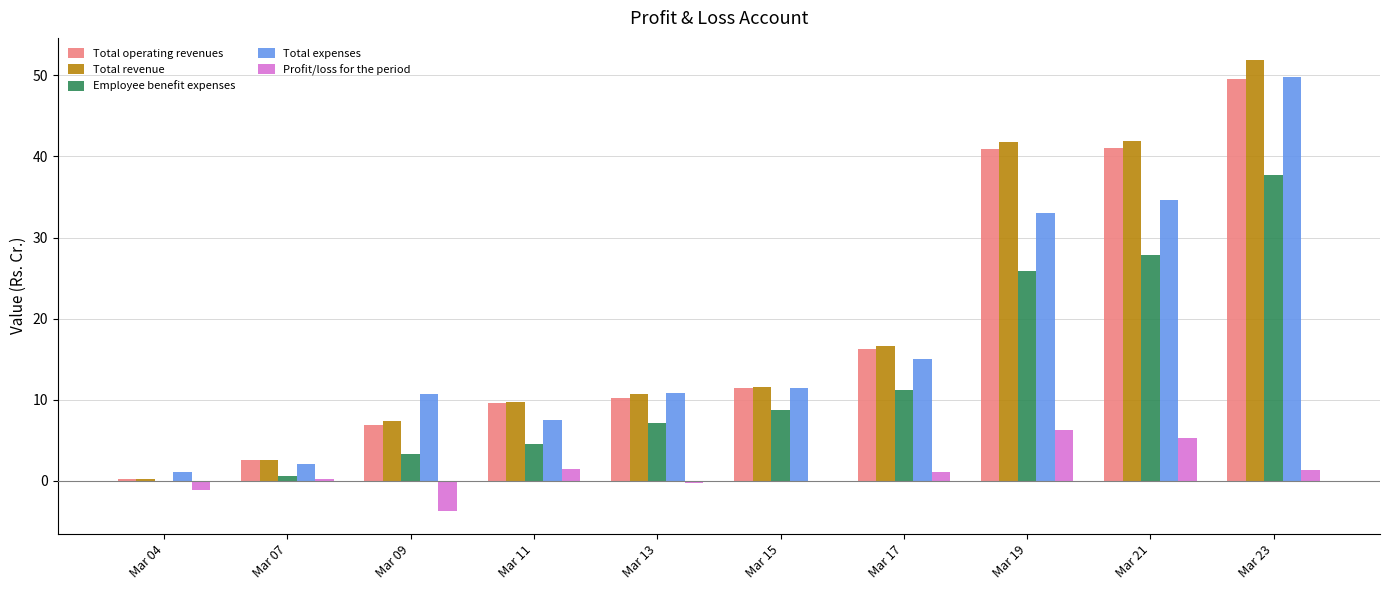

Is the value of Total expenses at Mar 07 greater than the value of Profit/loss for the period at Mar 19?

No